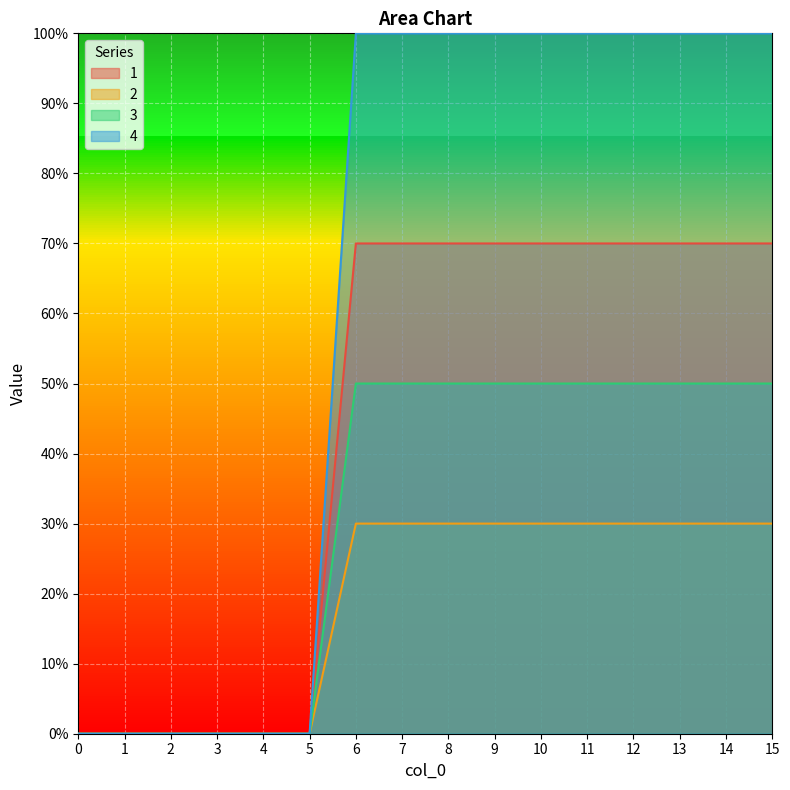

What is the spread (max minus min) of values at 9?

70